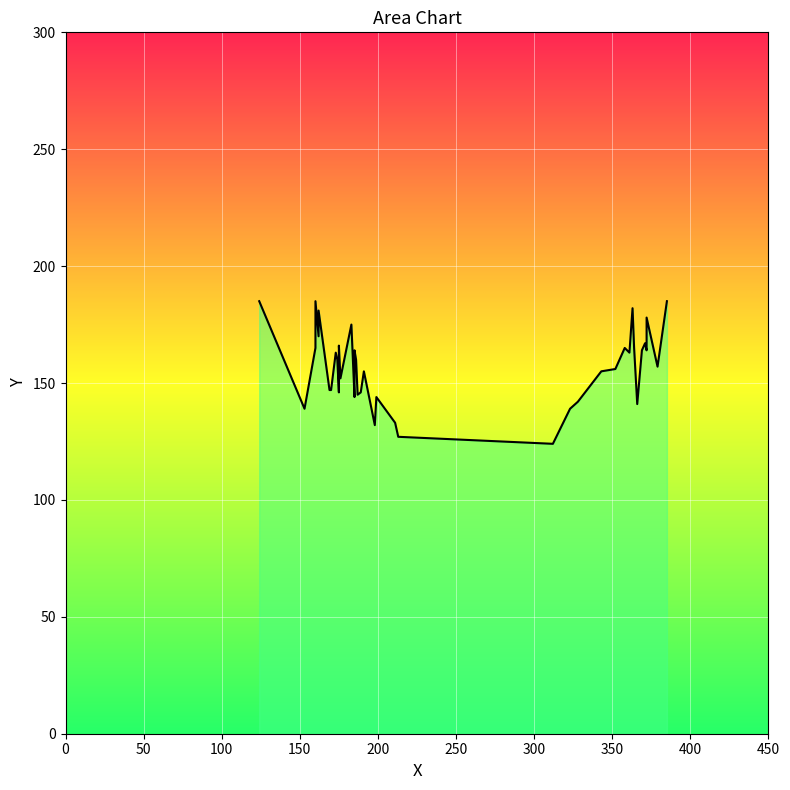

How many categories are shown in the chart?

40